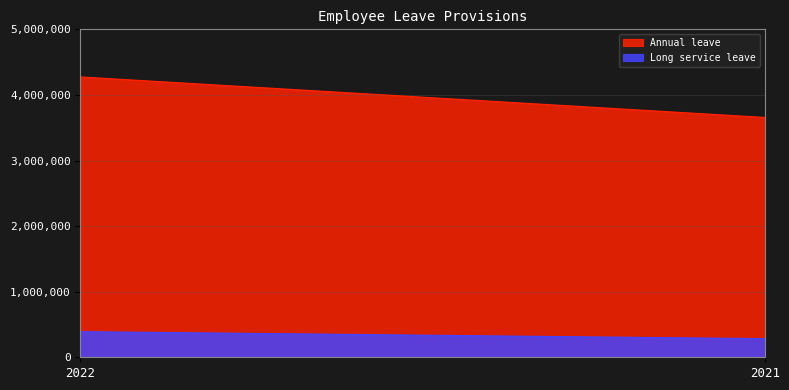

What is the total value across all series at 2021?

3940244